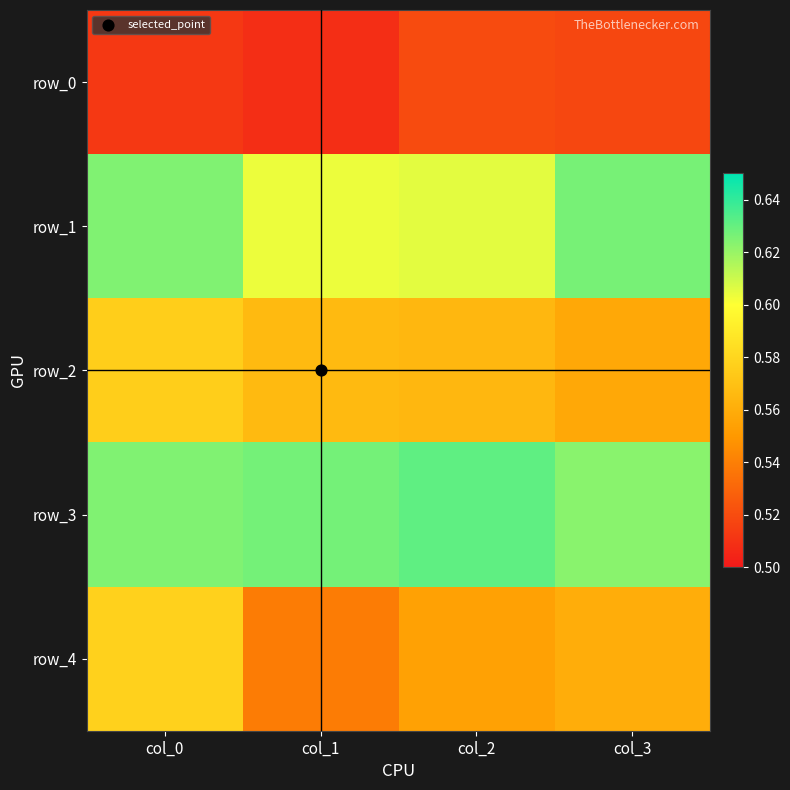

Reading left to right, list all the values displayed in this chart.

row_0: 0.5	0.5	0.5	0.5
row_1: 0.6	0.6	0.6	0.6
row_2: 0.6	0.6	0.6	0.6
row_3: 0.6	0.6	0.6	0.6
row_4: 0.6	0.5	0.6	0.6